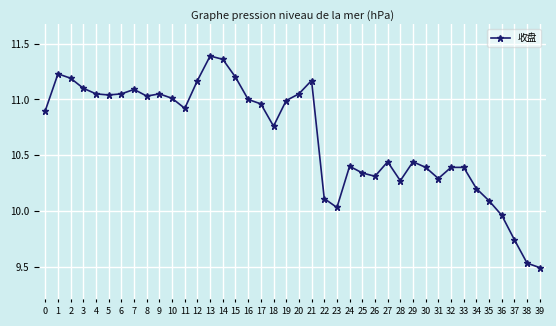

True or false: the data shows 3.0 at 5.

False